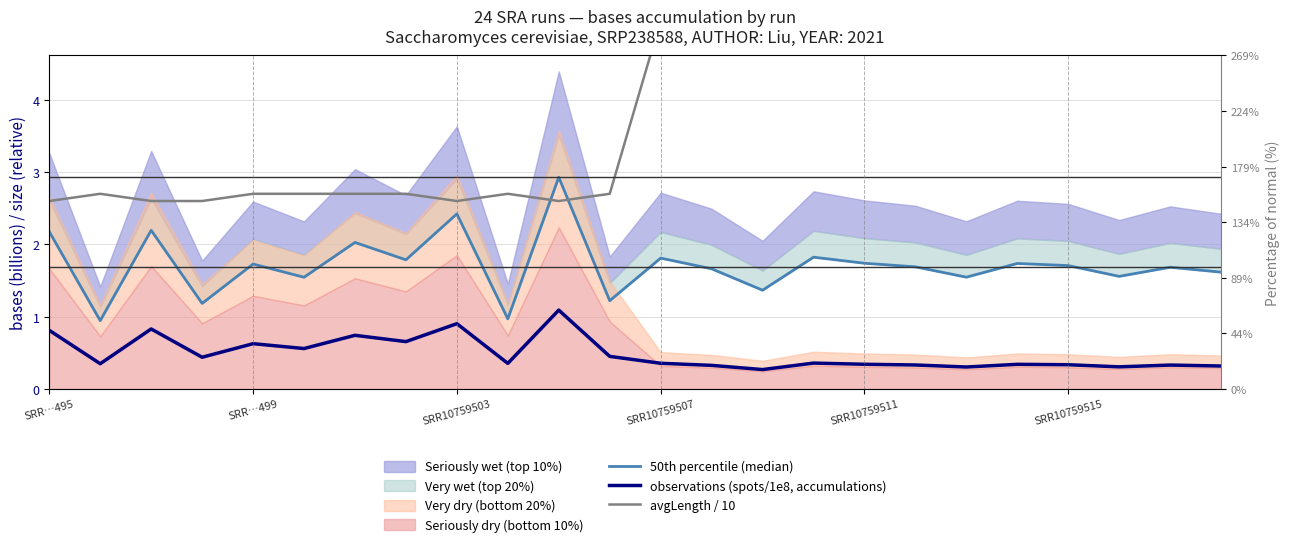

Count the number of categories in the chart.

24